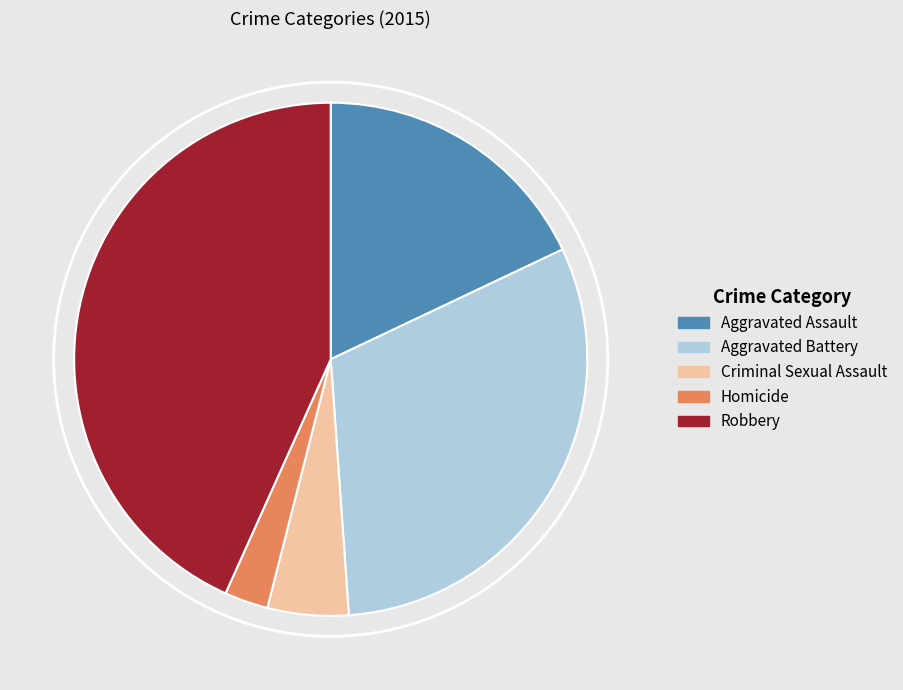

Is the sum of Robbery and Homicide greater than half?

No